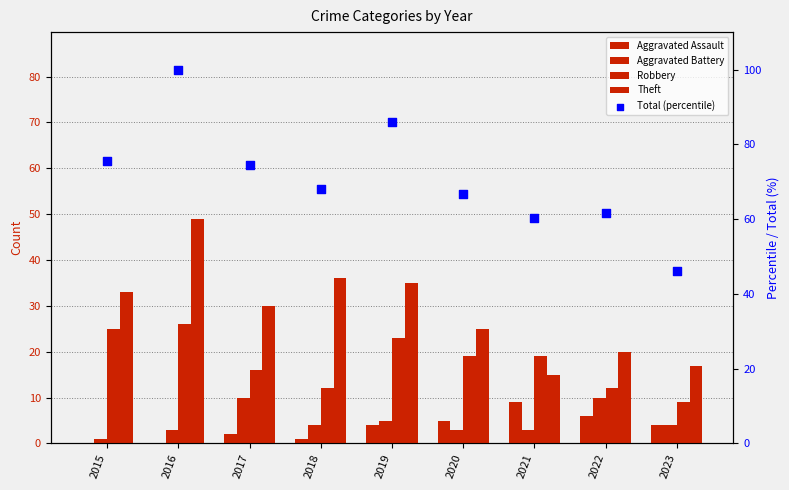

Which series reaches the maximum Y coordinate?

Total (percentile)